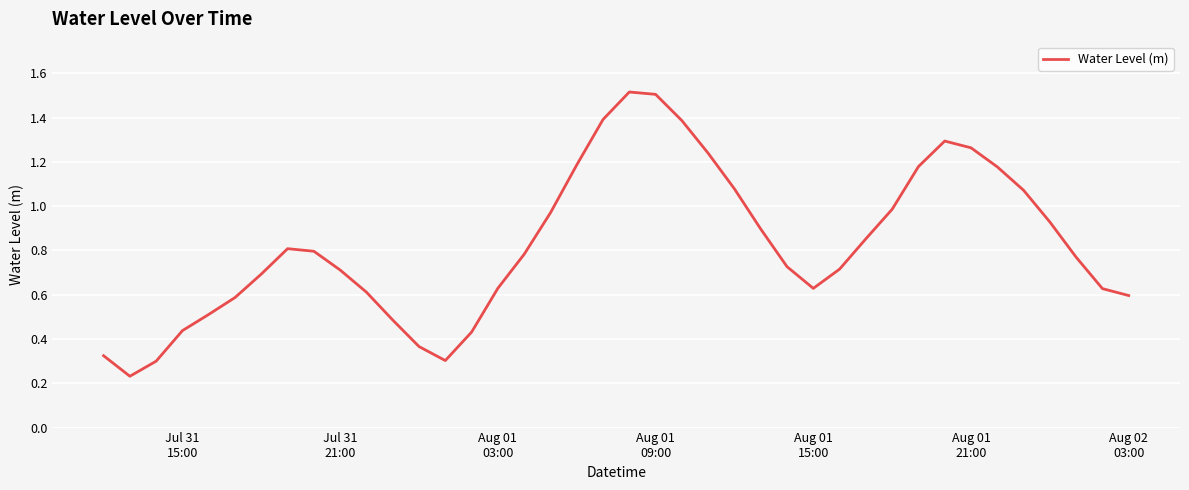

What is the maximum value shown in the chart?

1.5